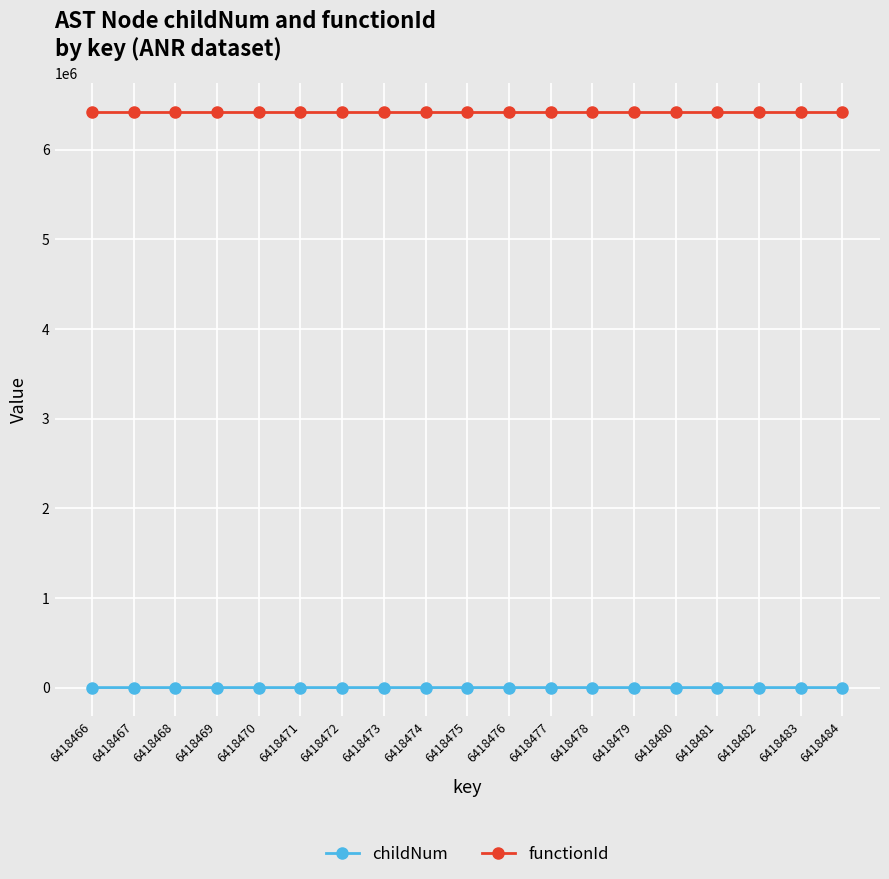

How many series are shown in this chart?

2